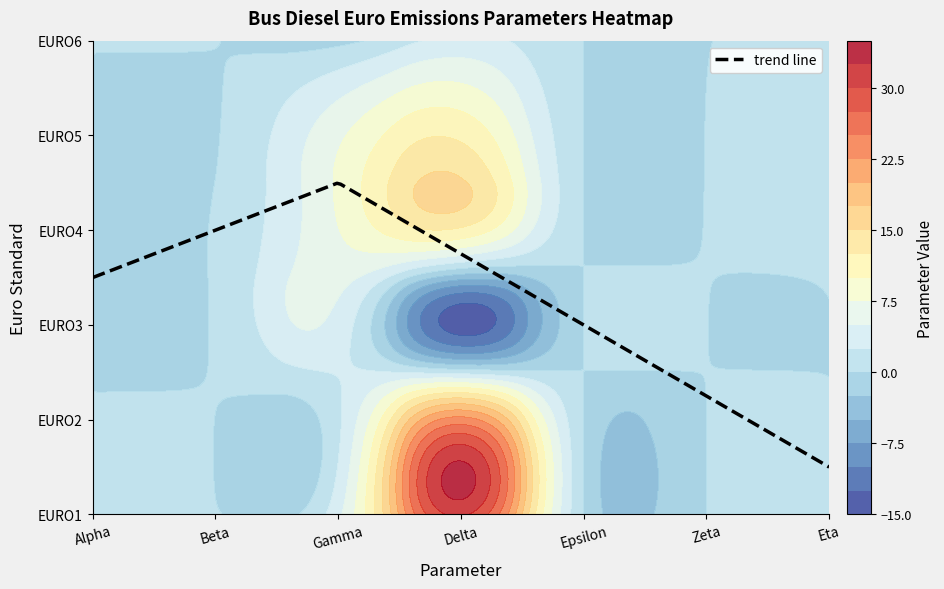

At which category is the sum across all series the highest?

Delta